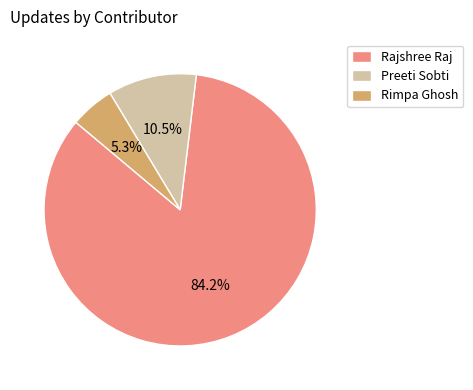

What percentage do Rajshree Raj and Rimpa Ghosh together represent?

89.5%